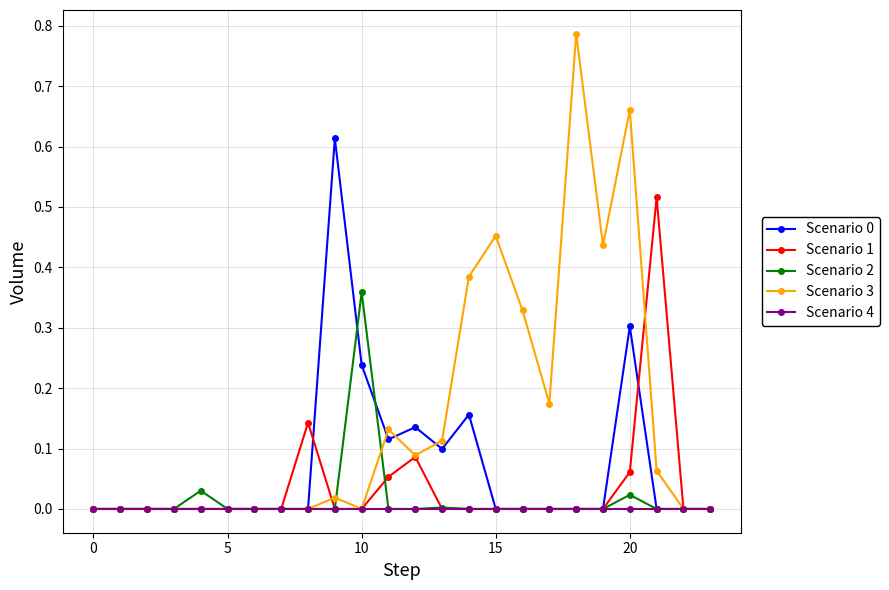

Does the chart have visible grid lines?

Yes